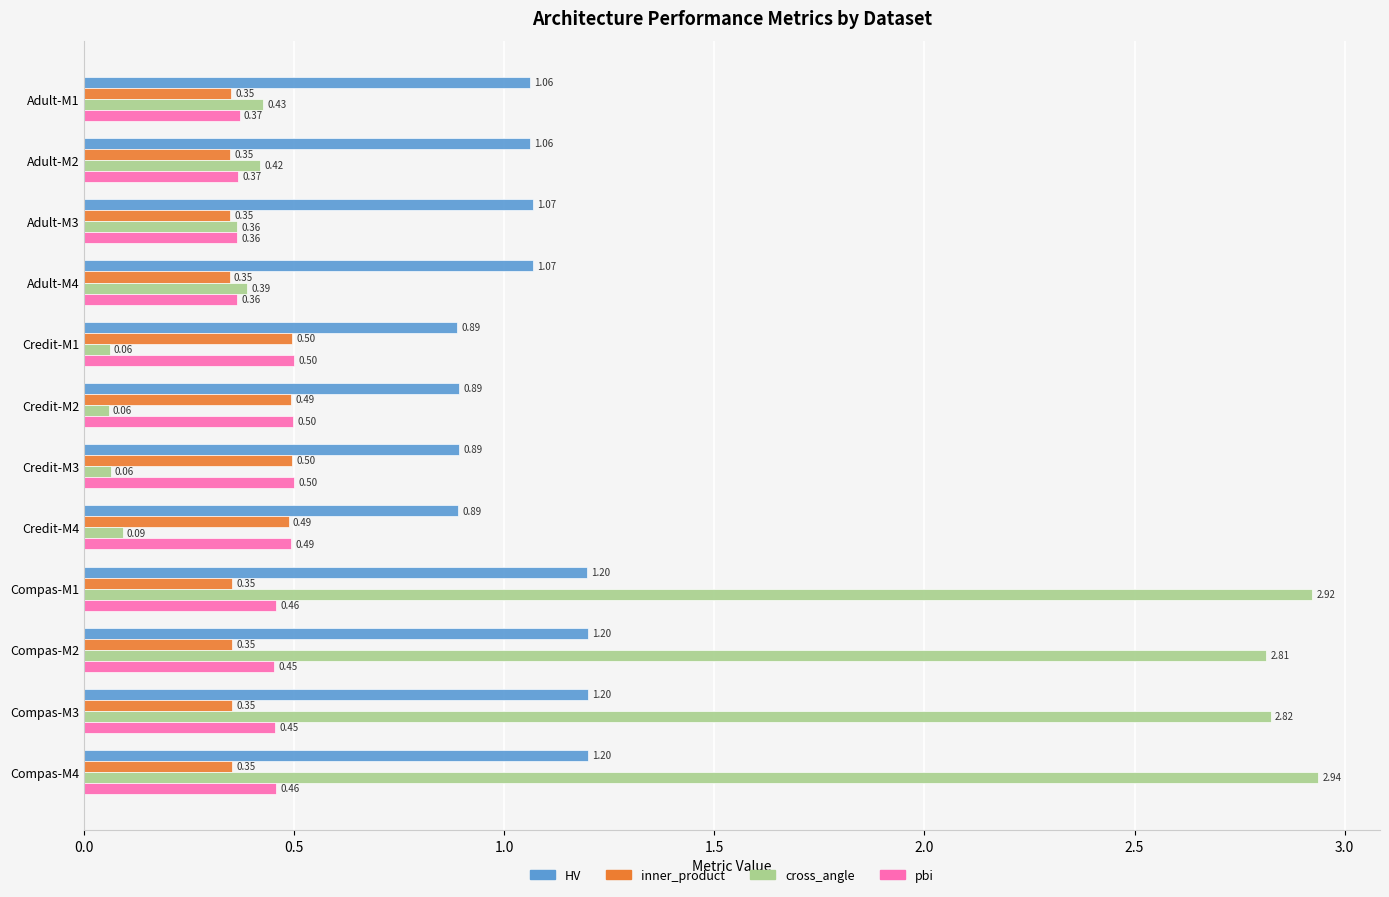

What is the sum of all cross_angle values?

13.4